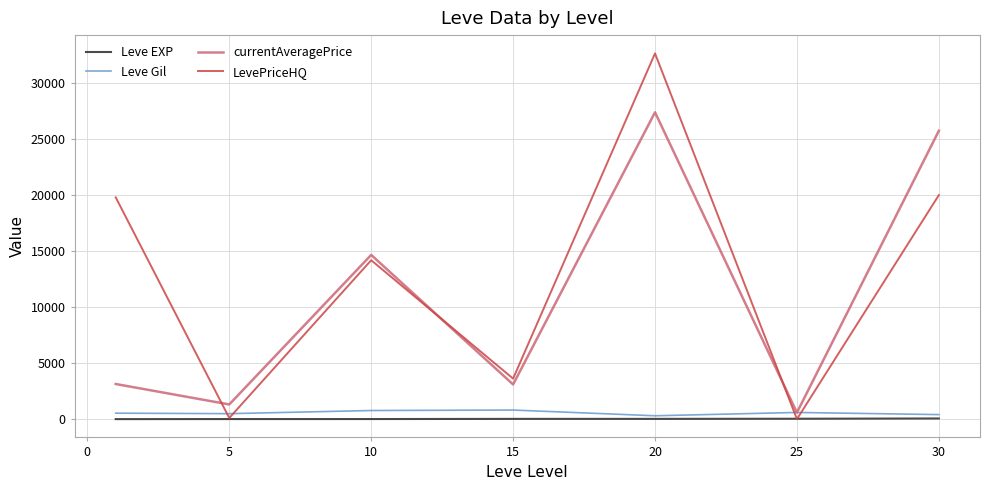

How many times do Leve Gil and currentAveragePrice cross each other?

2